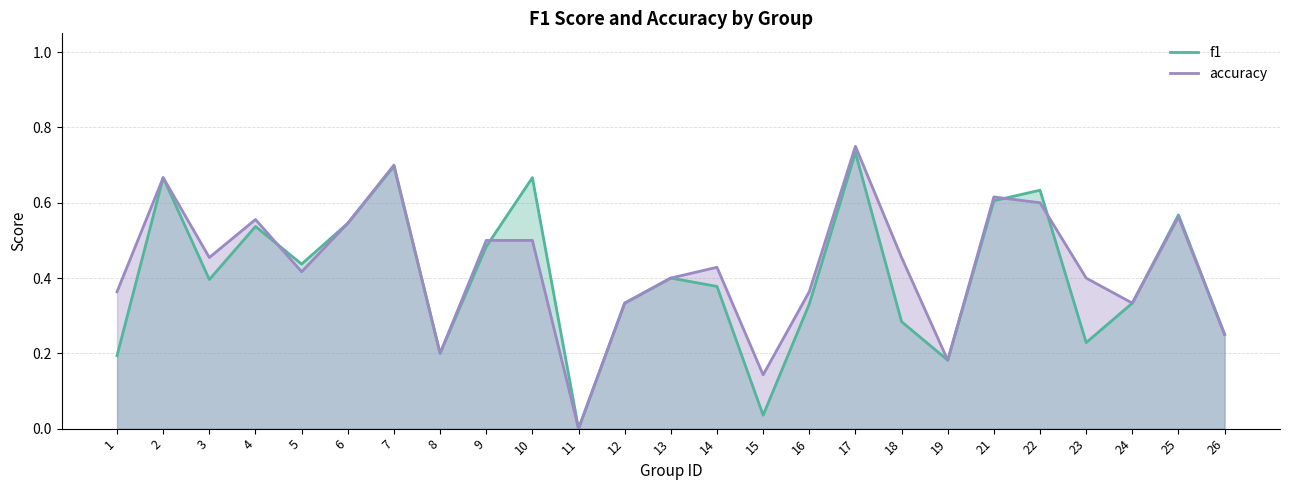

Reading left to right, list all the values displayed in this chart.

f1: 0.2	0.7	0.4	0.5	0.4	0.5	0.7	0.2	0.5	0.7	0.0	0.3	0.4	0.4	0.0	0.3	0.7	0.3	0.2	0.6	0.6	0.2	0.3	0.6	0.2
accuracy: 0.4	0.7	0.5	0.6	0.4	0.5	0.7	0.2	0.5	0.5	0.0	0.3	0.4	0.4	0.1	0.4	0.8	0.5	0.2	0.6	0.6	0.4	0.3	0.6	0.2